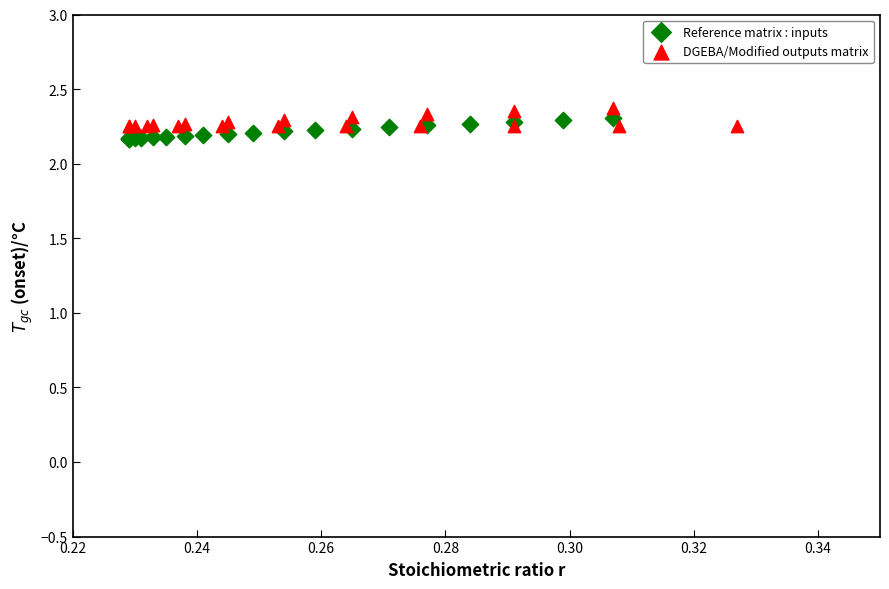

Which series reaches the maximum Y coordinate?

DGEBA/Modified outputs matrix